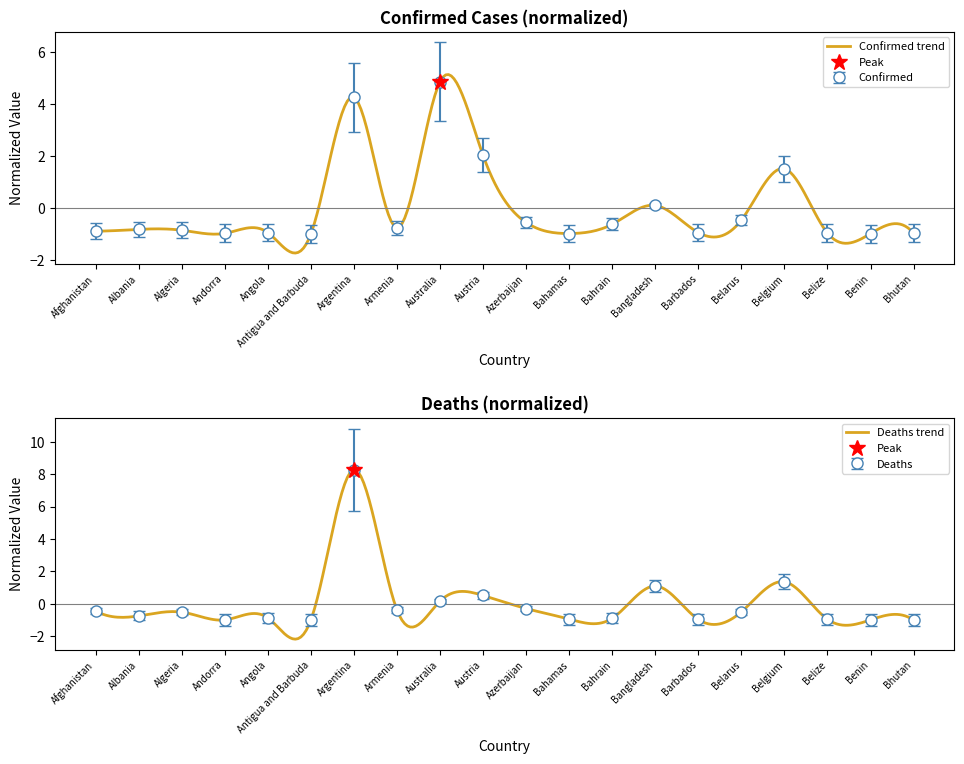

True or false: Confirmed has a value of -0.9 at Afghanistan.

True